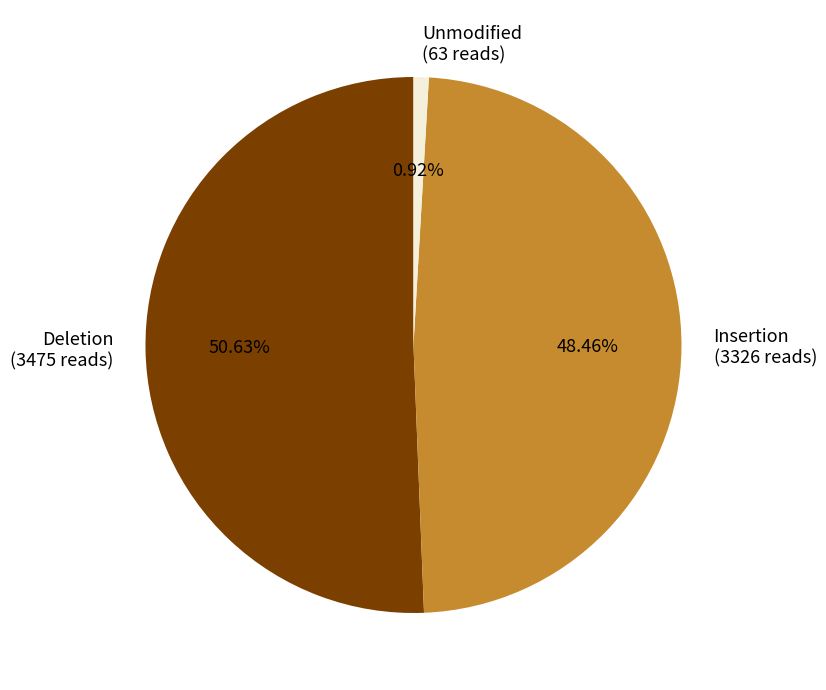

What is the largest slice in the pie chart?

Deletion (3475 reads)